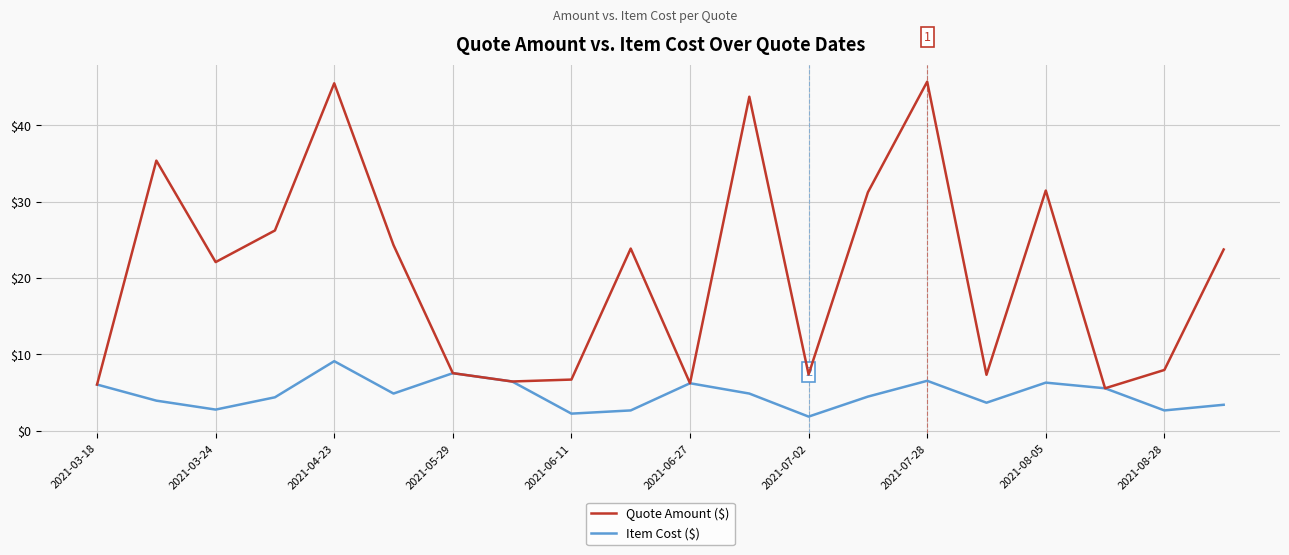

Which series has the largest range (max minus min)?

Quote Amount ($)